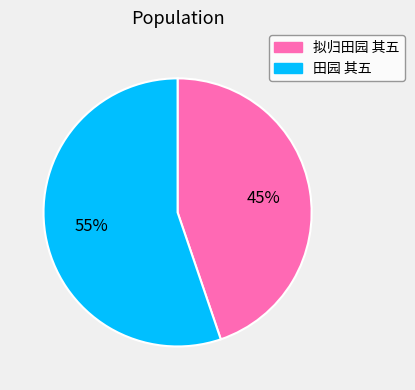

Does 田园 其五 represent more than half of the total?

Yes